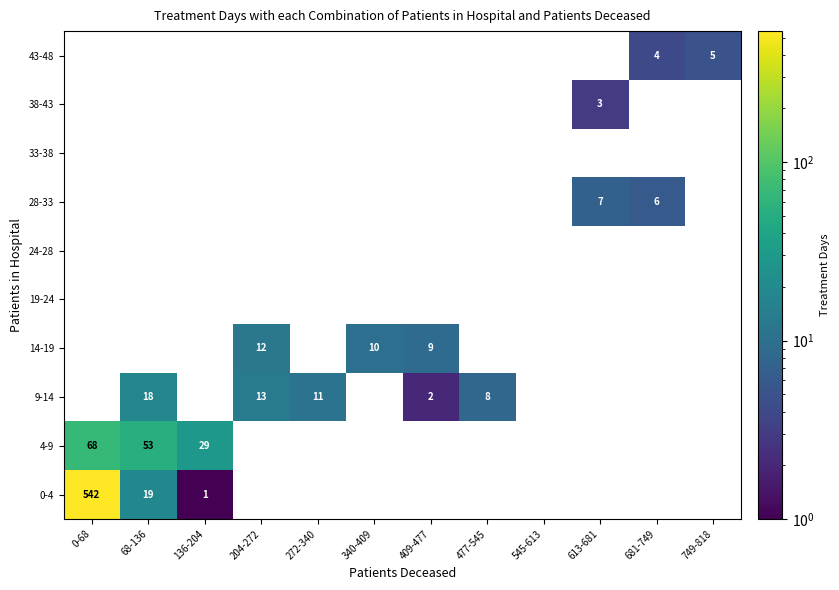

Which label corresponds to the largest value in the chart?

0-68